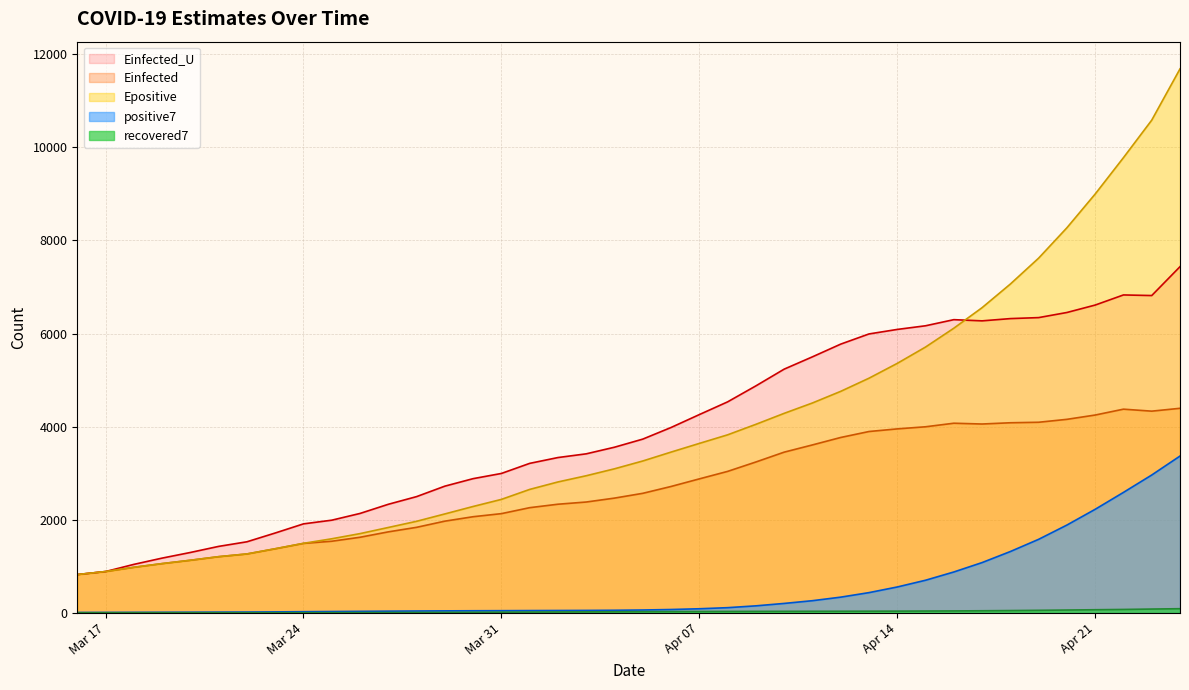

Does the chart display data point markers on the line(s)?

No